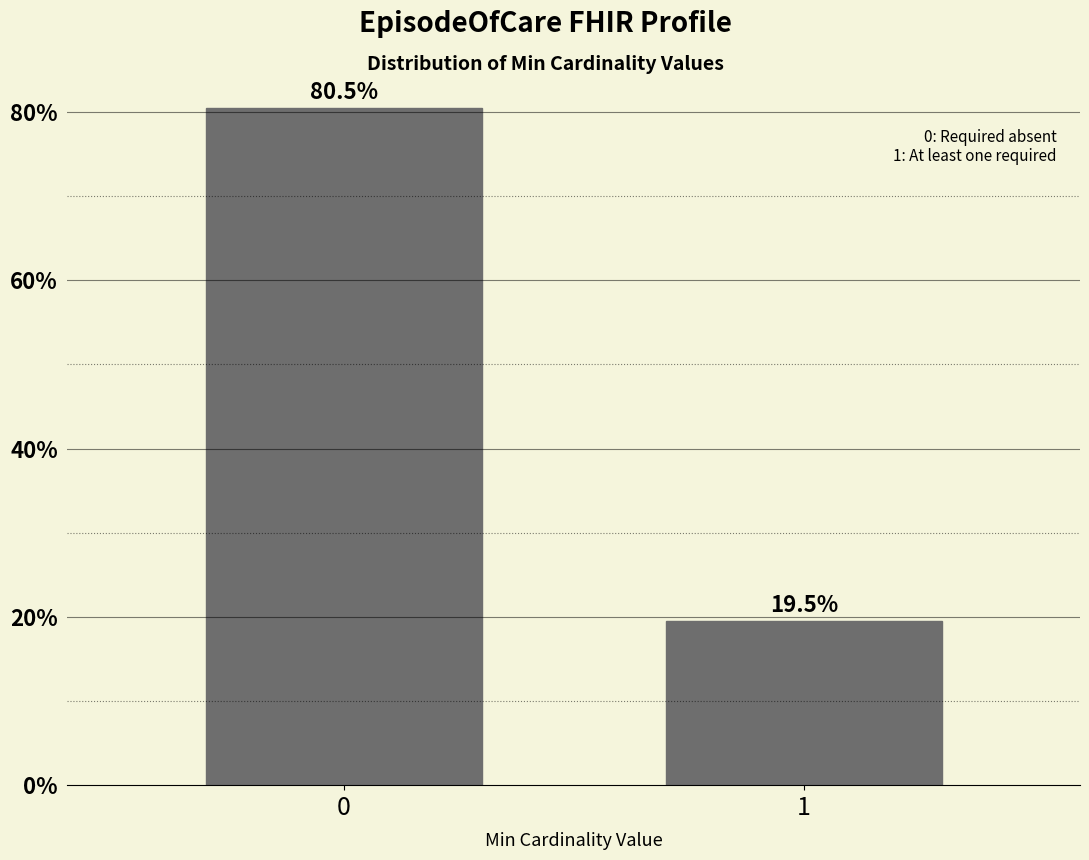

Reading left to right, transcribe all the data shown in this chart.

80.5	19.5